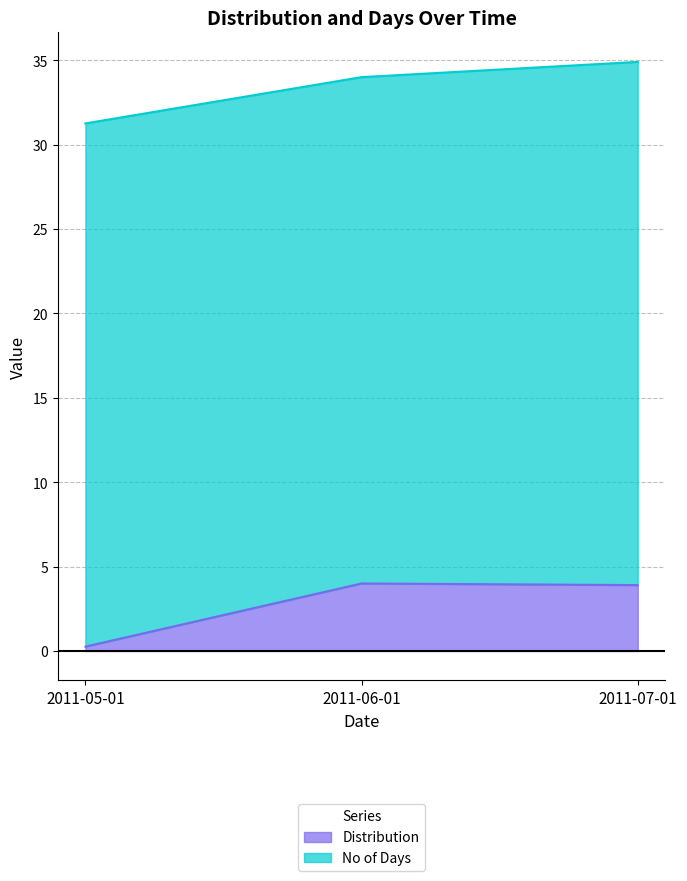

Rank the categories by value from highest to lowest.

2011-06-01, 2011-07-01, 2011-05-01